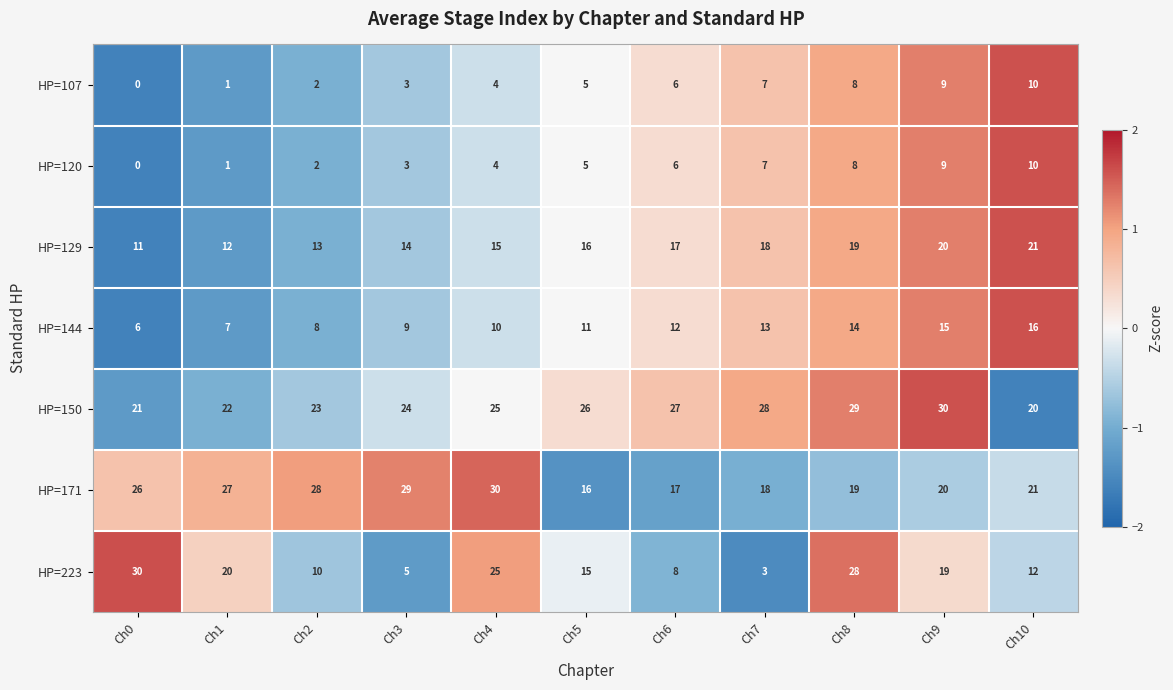

What is the difference between the highest and lowest values at Ch7?

25